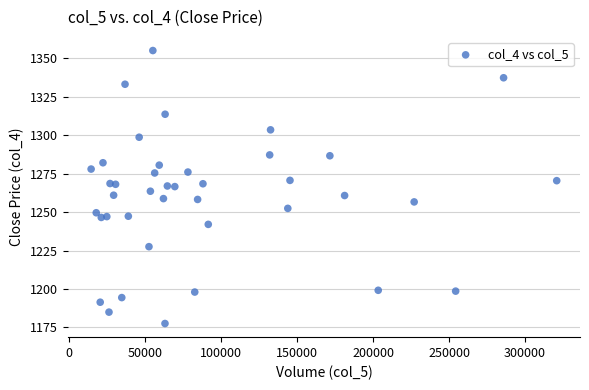

What is the range of X values (max minus min)?

306357.0